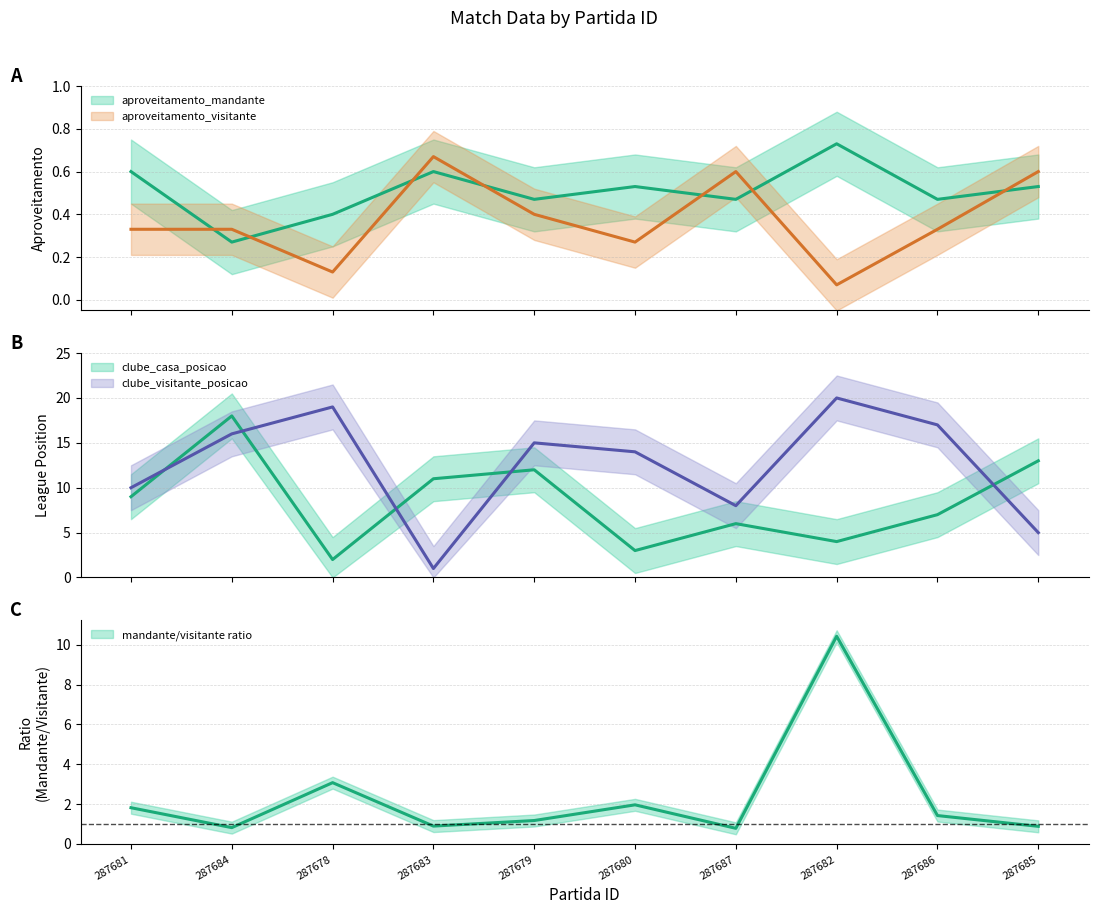

Reading right to left, transcribe all the data shown in this chart.

aproveitamento_mandante: 0.5	0.5	0.7	0.5	0.5	0.5	0.6	0.4	0.3	0.6
aproveitamento_visitante: 0.6	0.3	0.1	0.6	0.3	0.4	0.7	0.1	0.3	0.3
clube_casa_posicao: 13.0	7.0	4.0	6.0	3.0	12.0	11.0	2.0	18.0	9.0
clube_visitante_posicao: 5.0	17.0	20.0	8.0	14.0	15.0	1.0	19.0	16.0	10.0